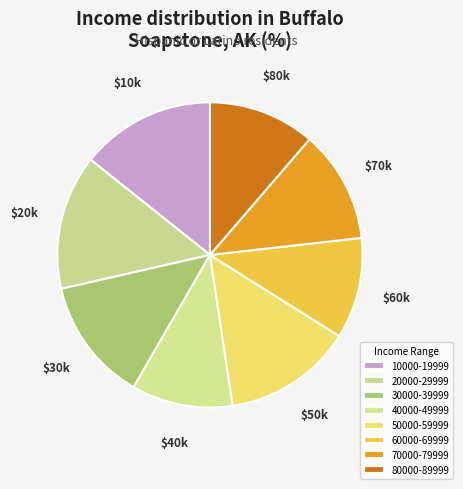

What percentage is the 70000-79999 slice, to the nearest percent?

12%